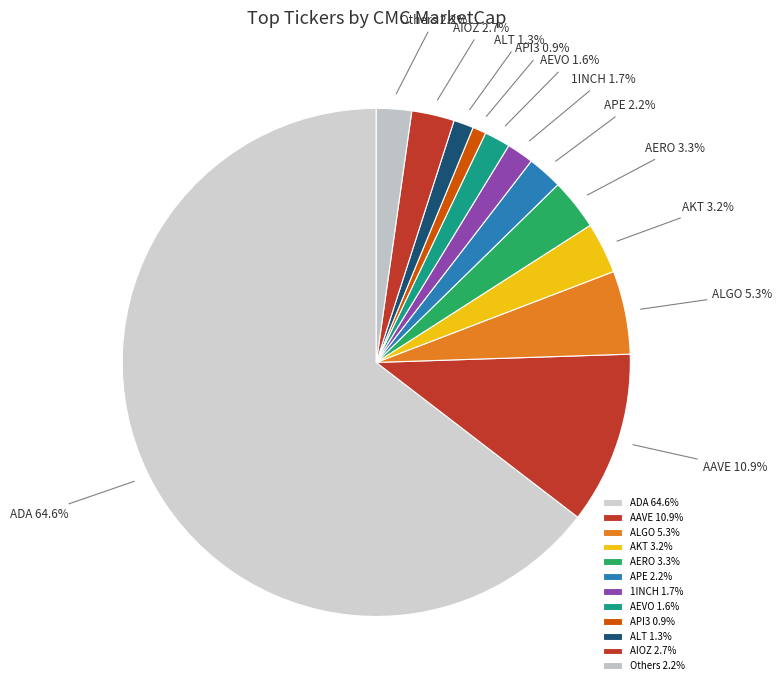

Is there any slice that represents more than half of the pie?

Yes